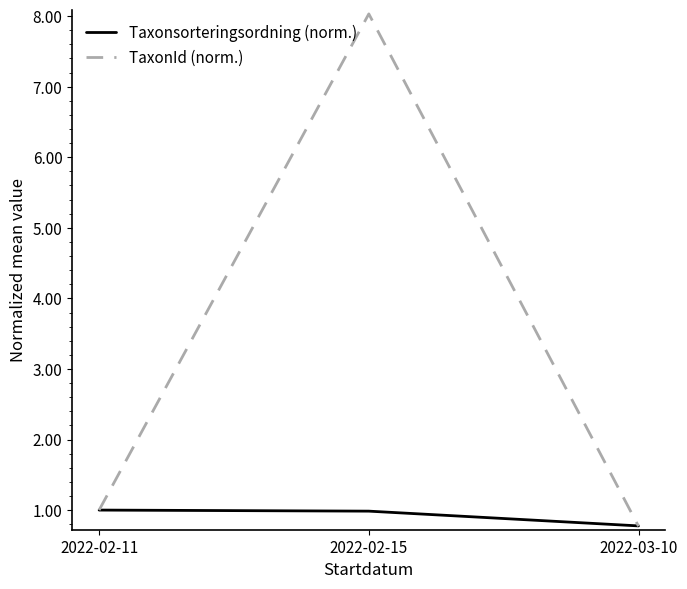

What is the spread (max minus min) of values at 2022-02-15?

7.0